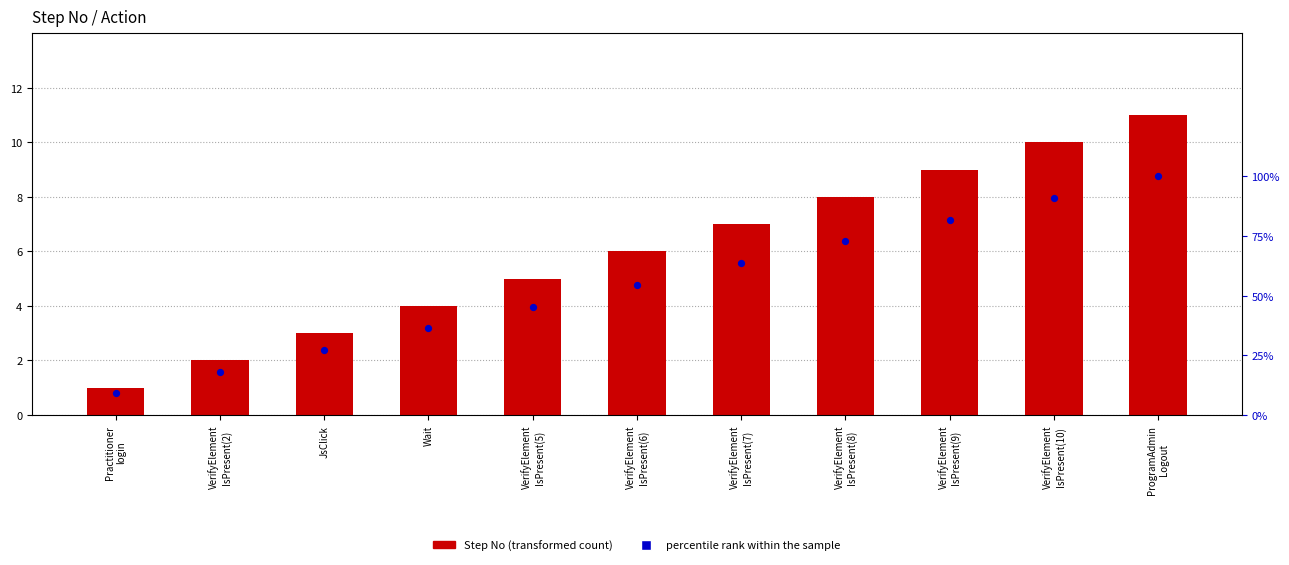

What is the total value across all series at ProgramAdmin
Logout?

111.0